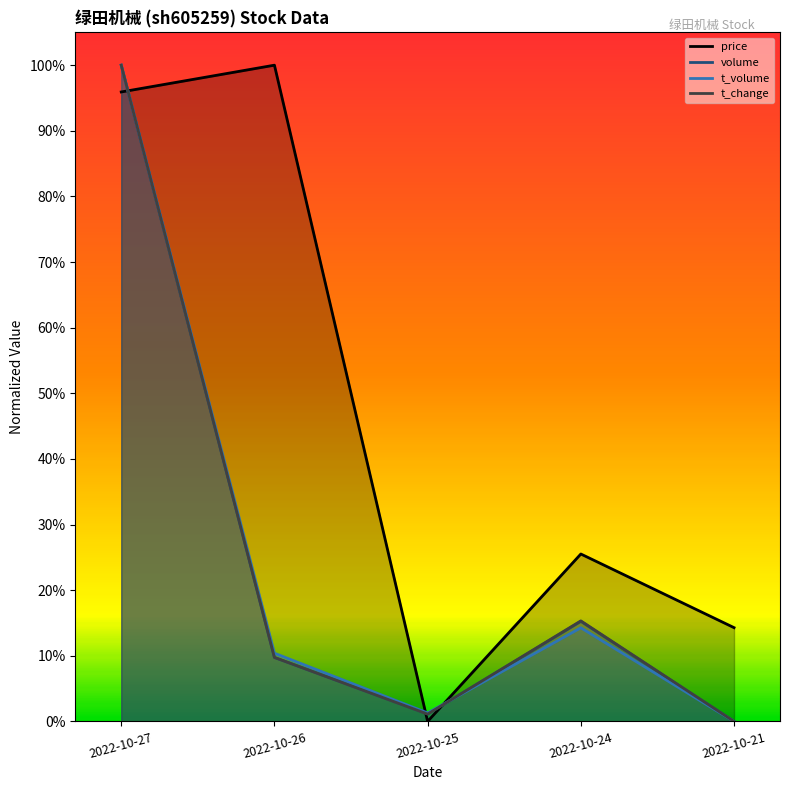

At which category does the chart reach its peak across all series?

2022-10-26